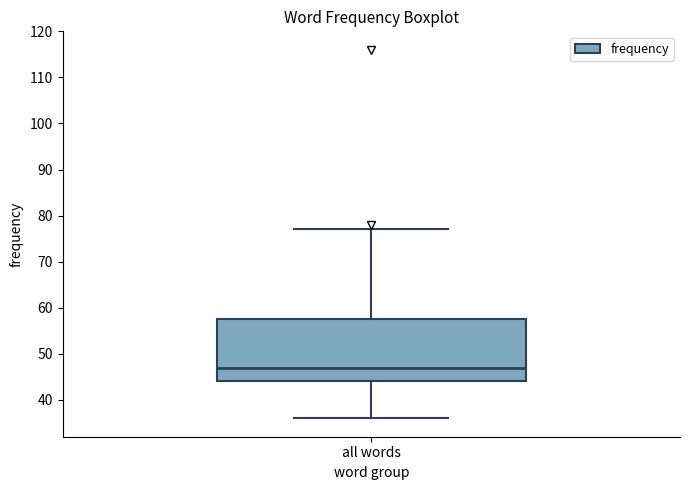

Transcribe this box plot: give where the median line is, the range the box spans, and where the two whiskers end, as read against the y-axis. The values are not printed on the chart, so give them approximately, as read against the axis.

median 47, box 44 to 58, whiskers 36 to 77